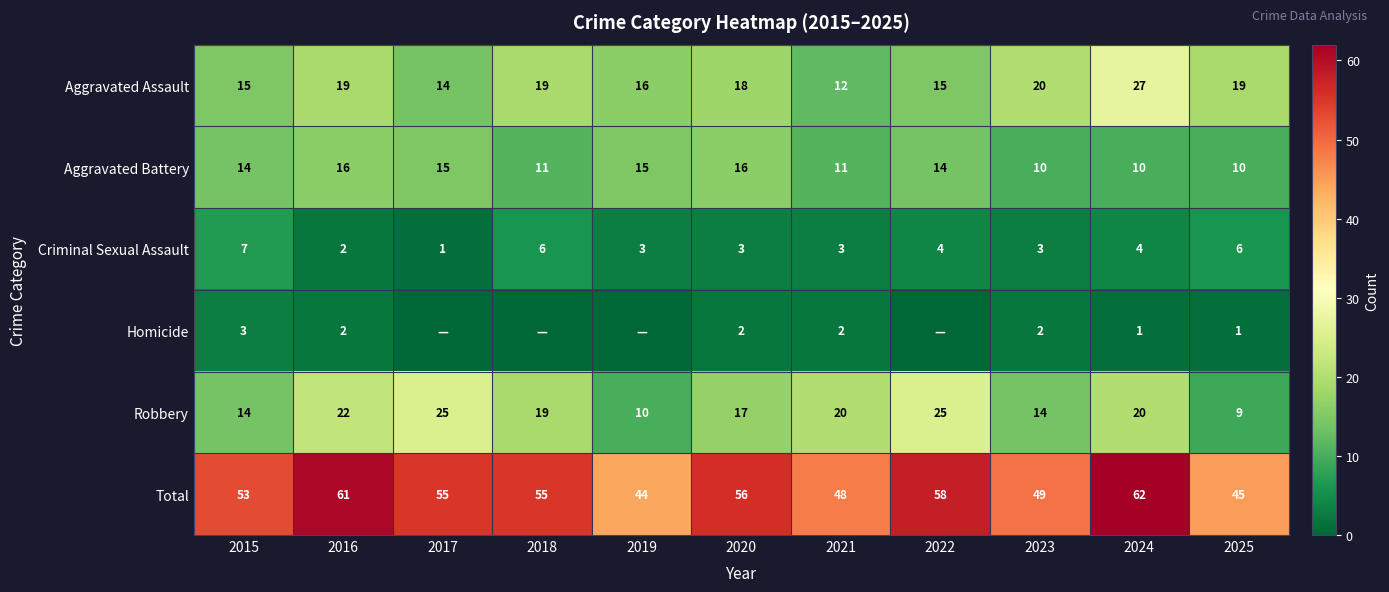

What value does the Aggravated Assault series have at 2024, to the nearest 5?

25